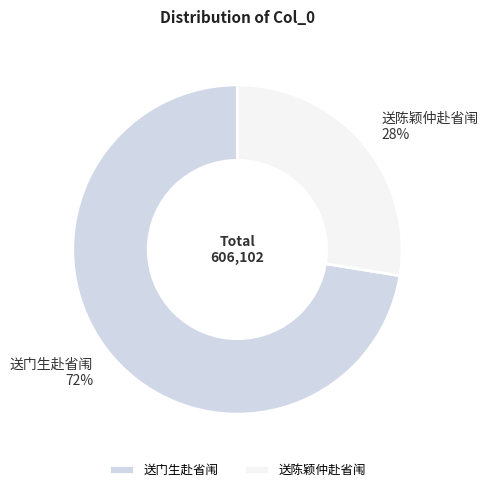

Rank the categories by value from highest to lowest.

送门生赴省闱, 送陈颖仲赴省闱